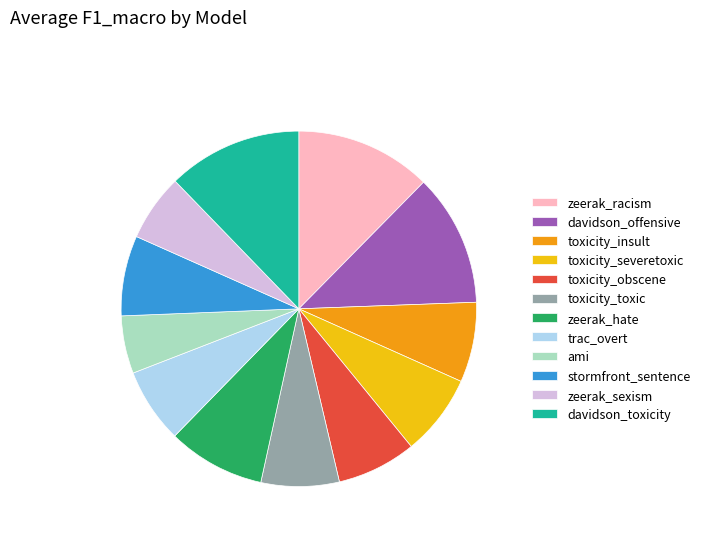

What is the smallest slice in the pie chart?

ami